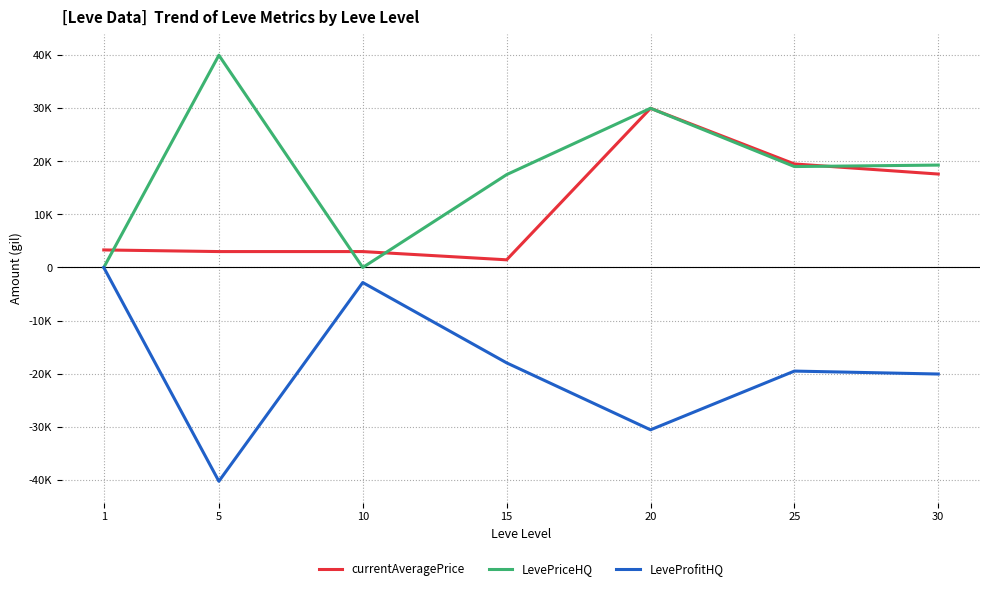

Rank the series by their maximum value, from highest to lowest.

LevePriceHQ, currentAveragePrice, LeveProfitHQ